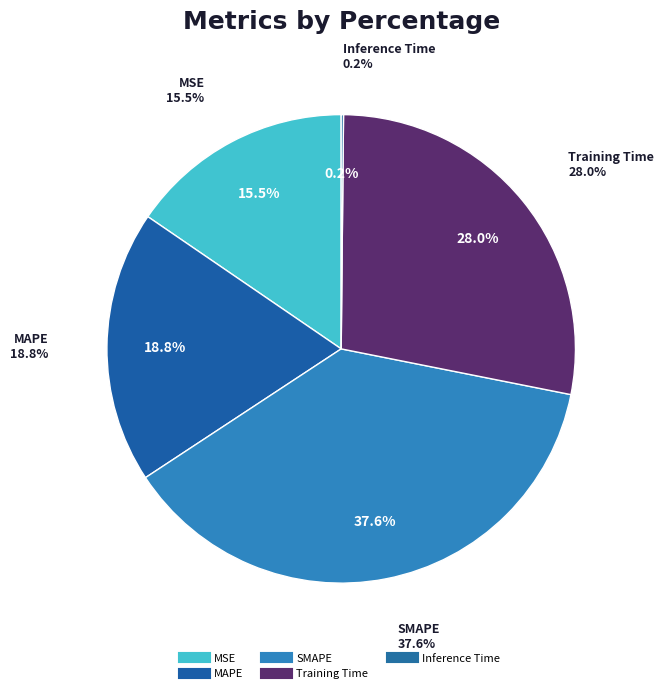

Count the number of slices in the pie.

5